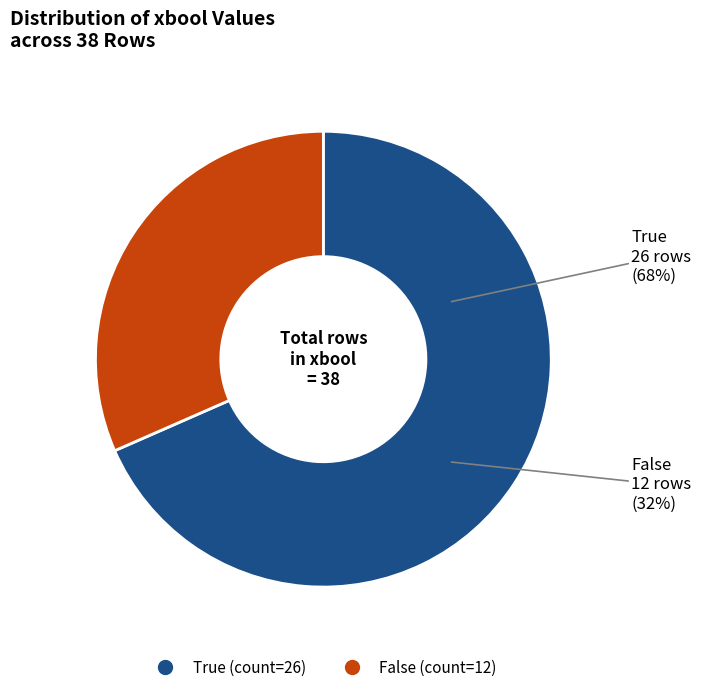

The True slice represents 81% of the pie. True or false?

False